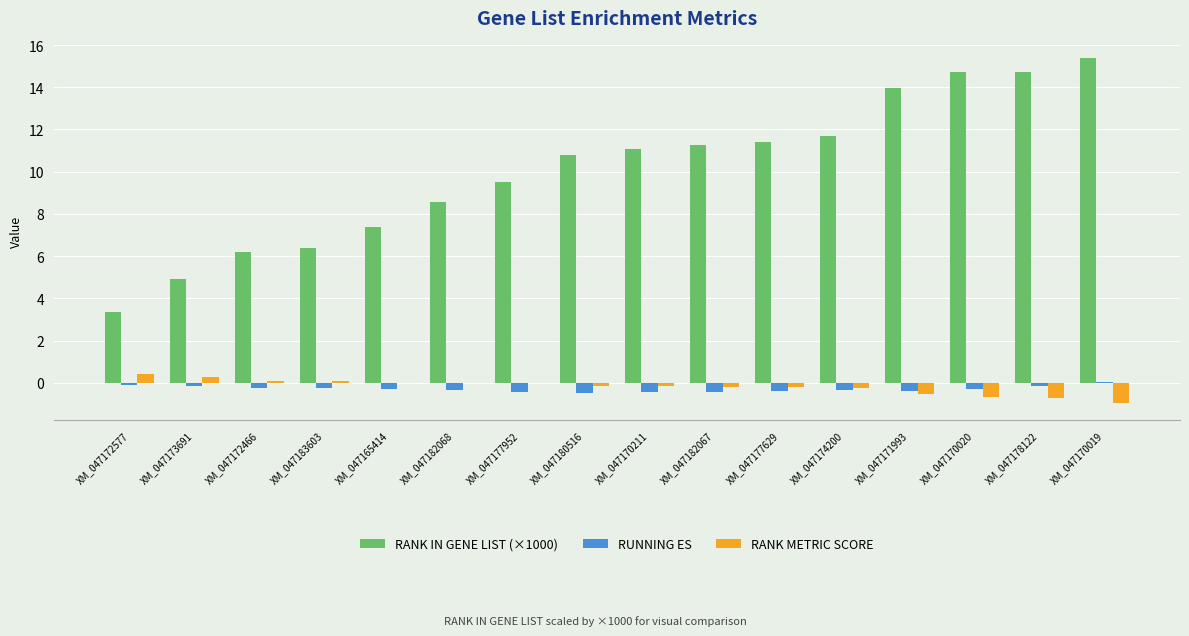

The RANK METRIC SCORE series shows 0.1 at XM_047172466. True or false?

True